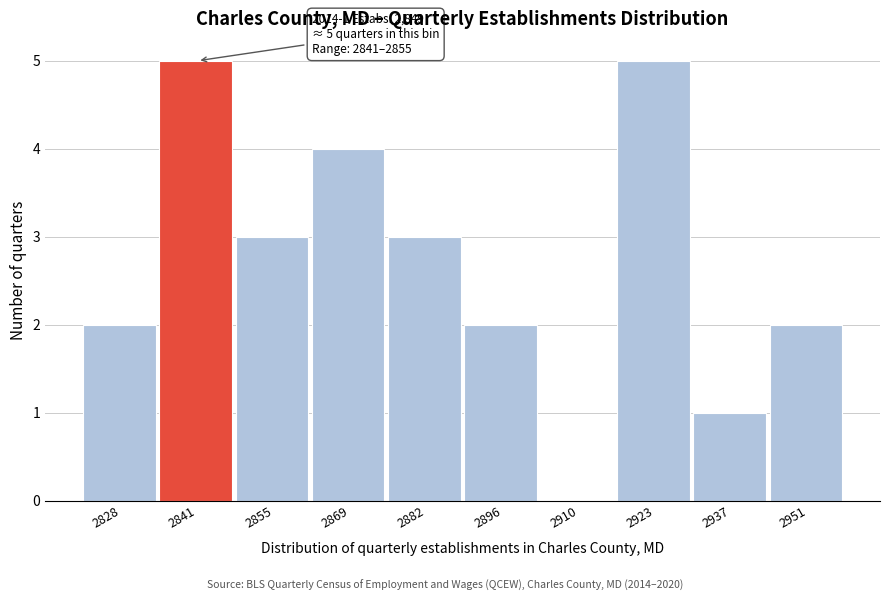

Reading left to right, transcribe all the data shown in this chart.

2828=2	2841=5	2855=3	2869=4	2882=3	2896=2	2910=0	2923=5	2937=1	2951=2